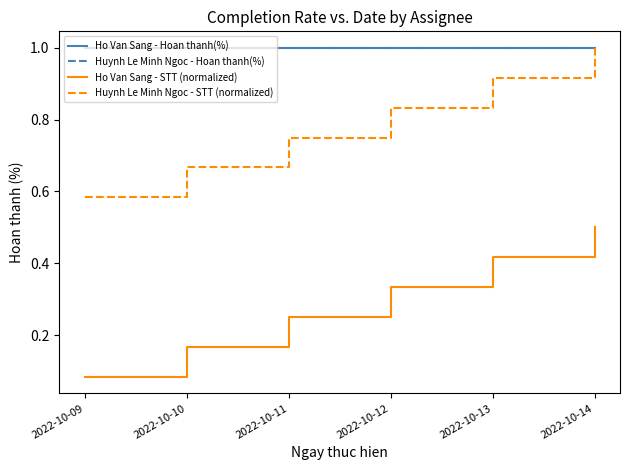

True or false: Huynh Le Minh Ngoc - Hoan thanh(%) and Huynh Le Minh Ngoc - STT (normalized) intersect in this chart.

False